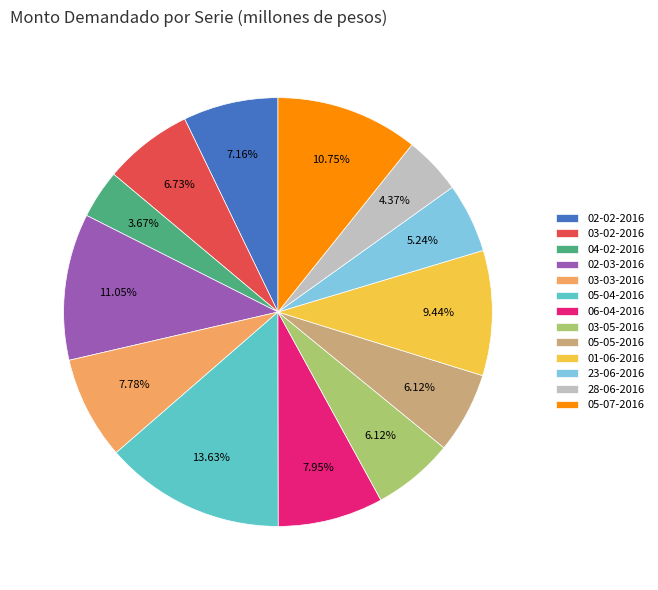

What percentage is the 02-03-2016 slice, to the nearest percent?

11%